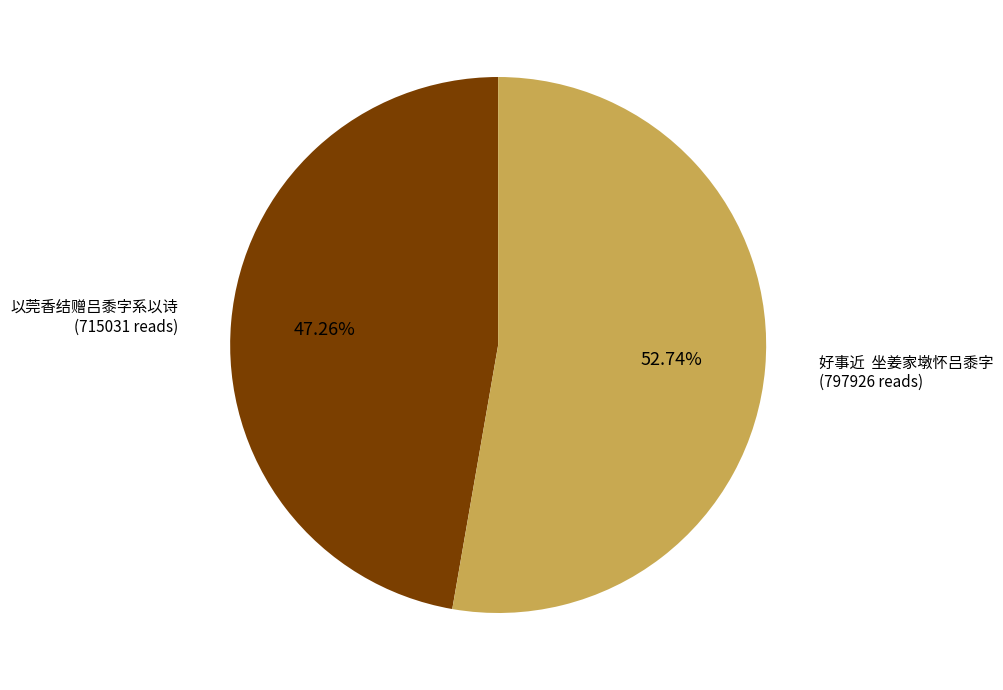

Approximately how many times larger is the value at 以莞香结赠吕黍字系以诗 compared to 好事近 坐姜家墩怀吕黍字?

0.9